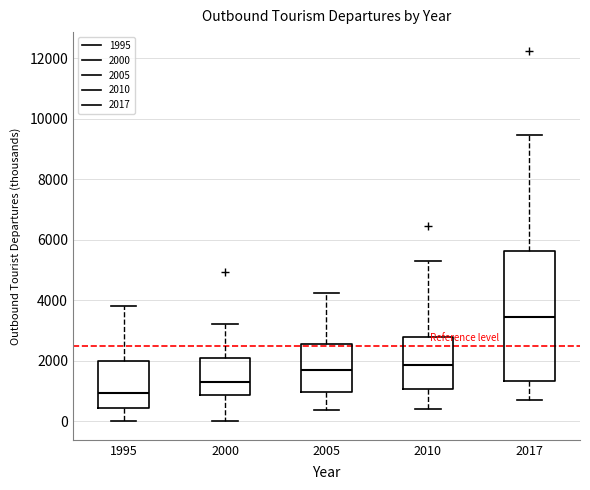

Where does the upper whisker of the box at x = 1995 end on the y-axis? The values are not printed on the chart, so give them approximately, as read against the axis.

3800